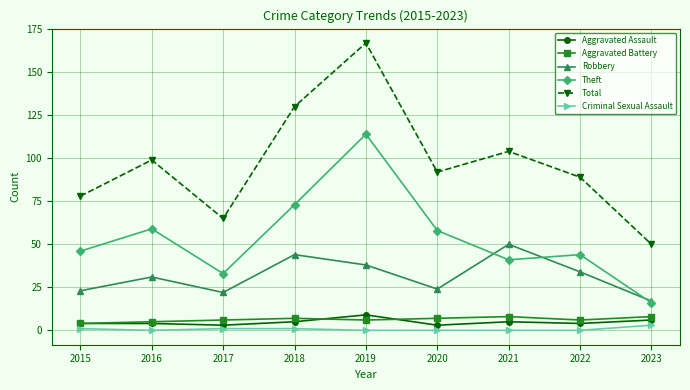

What is the total value across all series at 2020?

184